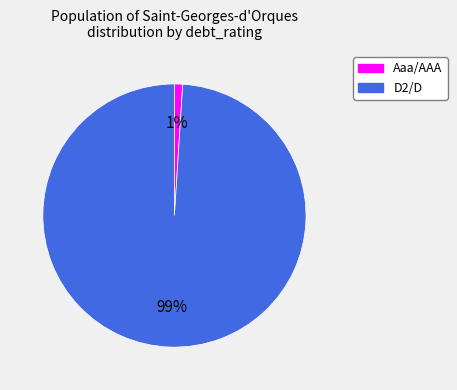

To the nearest percent, what is the difference between the D2/D and Aaa/AAA slice percentages?

98%